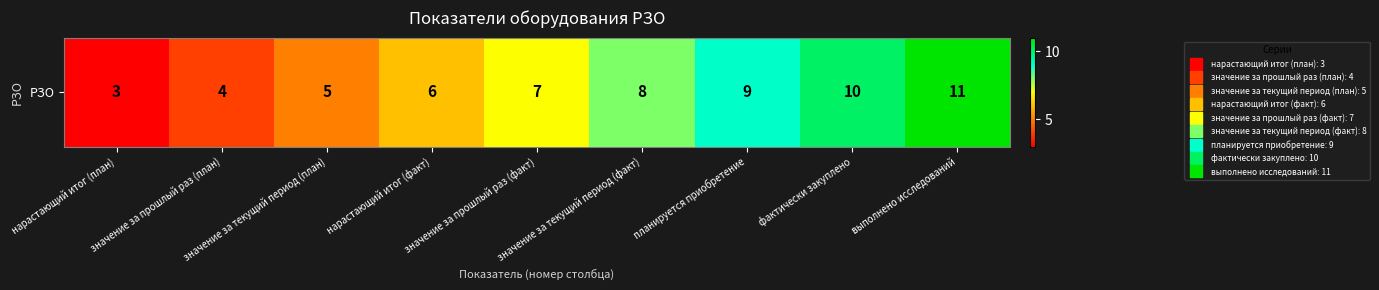

Reading right to left, list all the values displayed in this chart.

выполнено исследований=11	фактически закуплено=10	планируется приобретение=9	значение за текущий период (факт)=8	значение за прошлый раз (факт)=7	нарастающий итог (факт)=6	значение за текущий период (план)=5	значение за прошлый раз (план)=4	нарастающий итог (план)=3